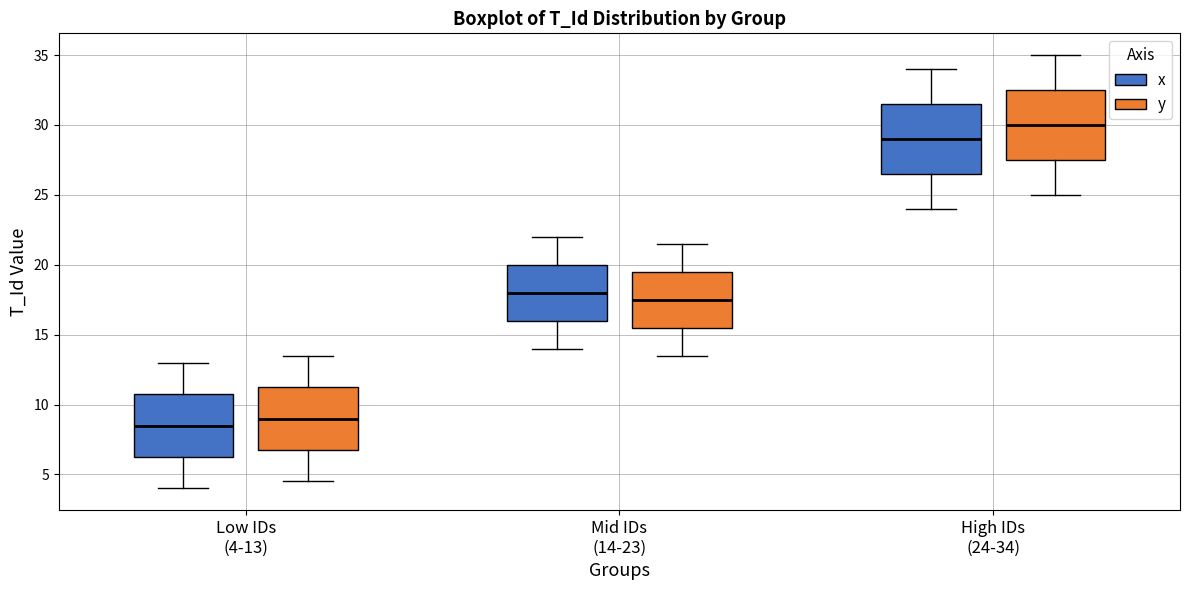

Reading left to right, transcribe this box plot: for each box, give where its median line is, the range the box spans, and where its two whiskers end, as read against the y-axis. The values are not printed on the chart, so give them approximately, as read against the axis.

Low IDs (4-13) (x): median 8.5, box 6.5 to 11.0, whiskers 4.0 to 13.0
Low IDs (4-13) (y): median 9.0, box 7.0 to 11.5, whiskers 4.5 to 13.5
Mid IDs (14-23) (x): median 18.0, box 16.0 to 20.0, whiskers 14.0 to 22.0
Mid IDs (14-23) (y): median 17.5, box 15.5 to 19.5, whiskers 13.5 to 21.5
High IDs (24-34) (x): median 29.0, box 26.5 to 31.5, whiskers 24.0 to 34.0
High IDs (24-34) (y): median 30.0, box 27.5 to 32.5, whiskers 25.0 to 35.0